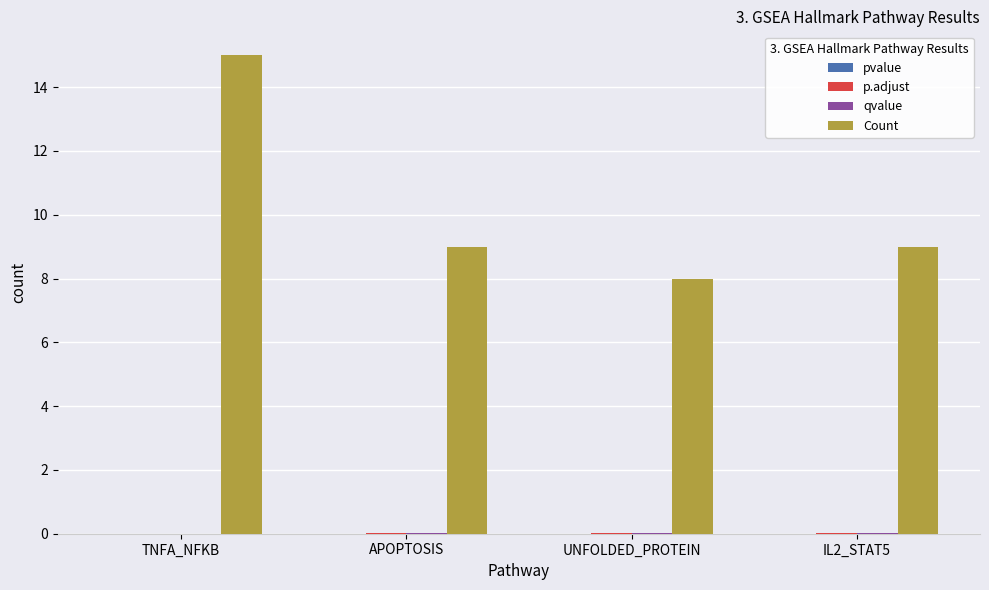

Which series has the largest total across all categories?

Count